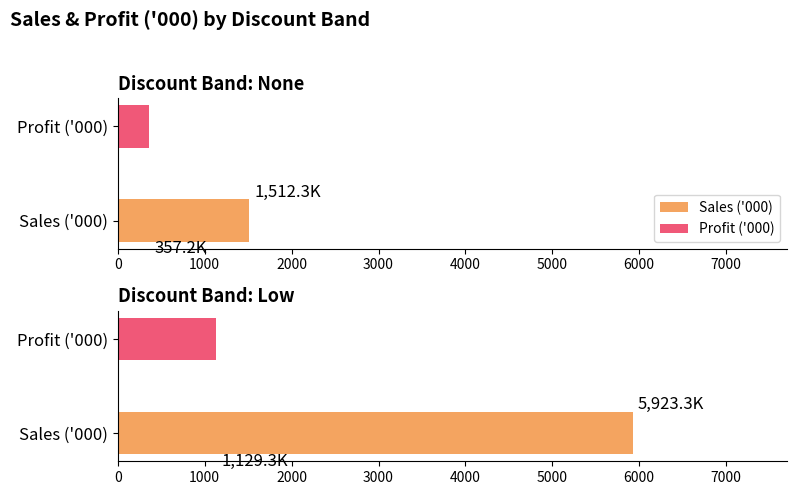

Is it true that Profit equals 4605 at Medium?

False